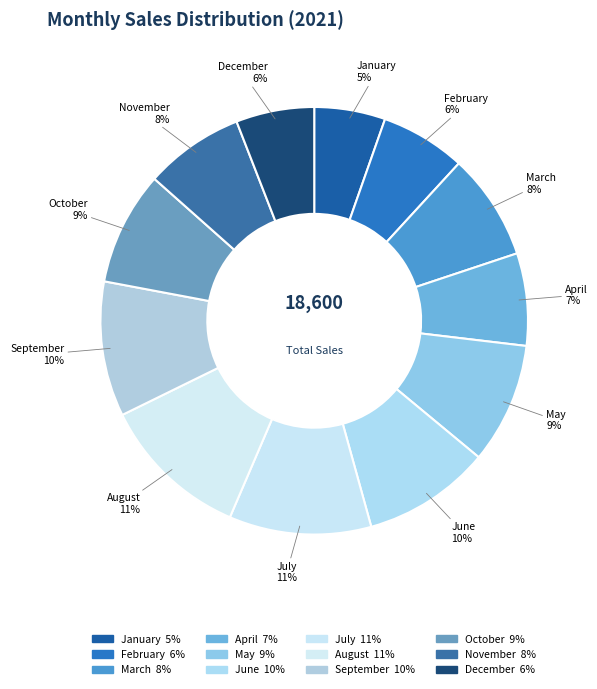

How many slices are in this pie chart?

12